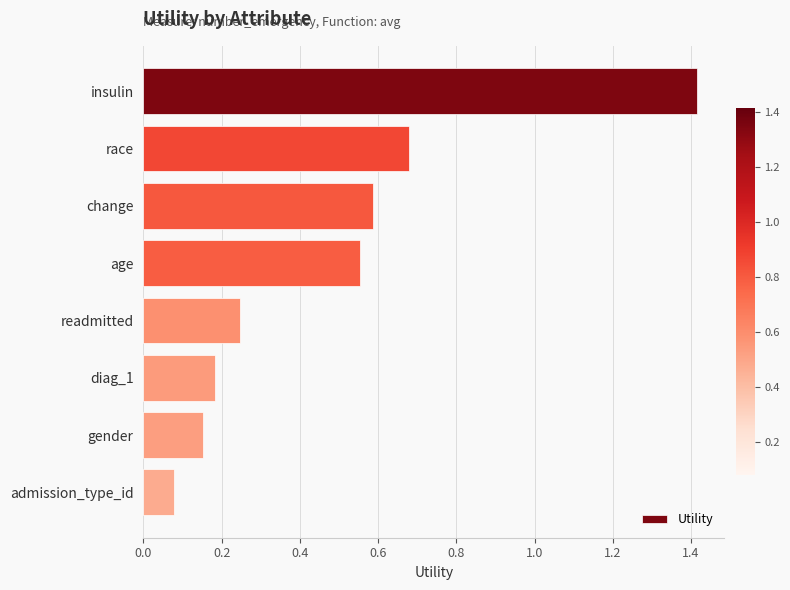

Rank the categories by value from lowest to highest.

admission_type_id, gender, diag_1, readmitted, age, change, race, insulin